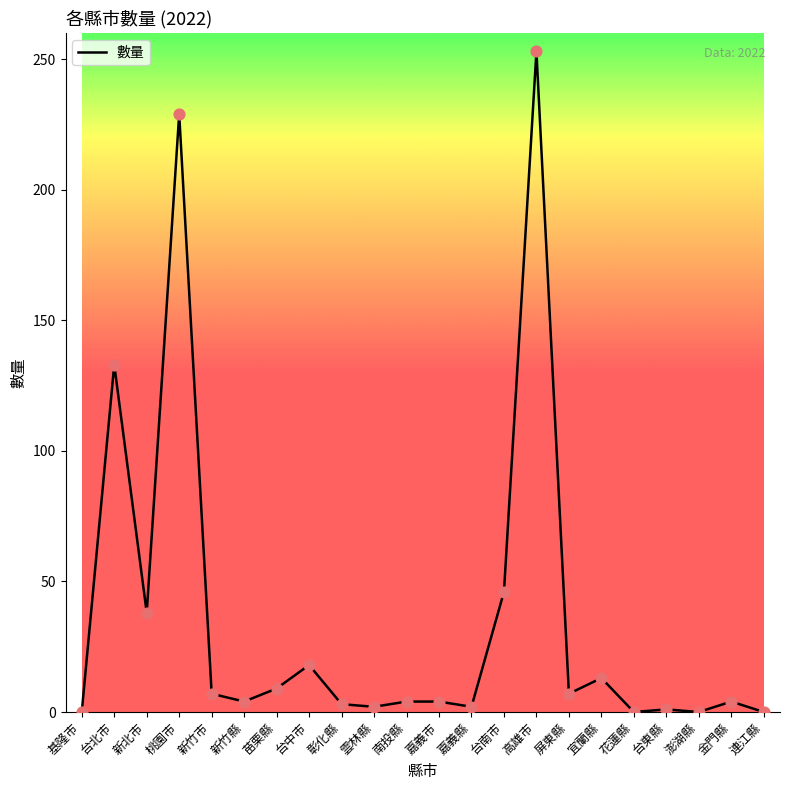

What is the change in value from 台中市 to 雲林縣?

-16